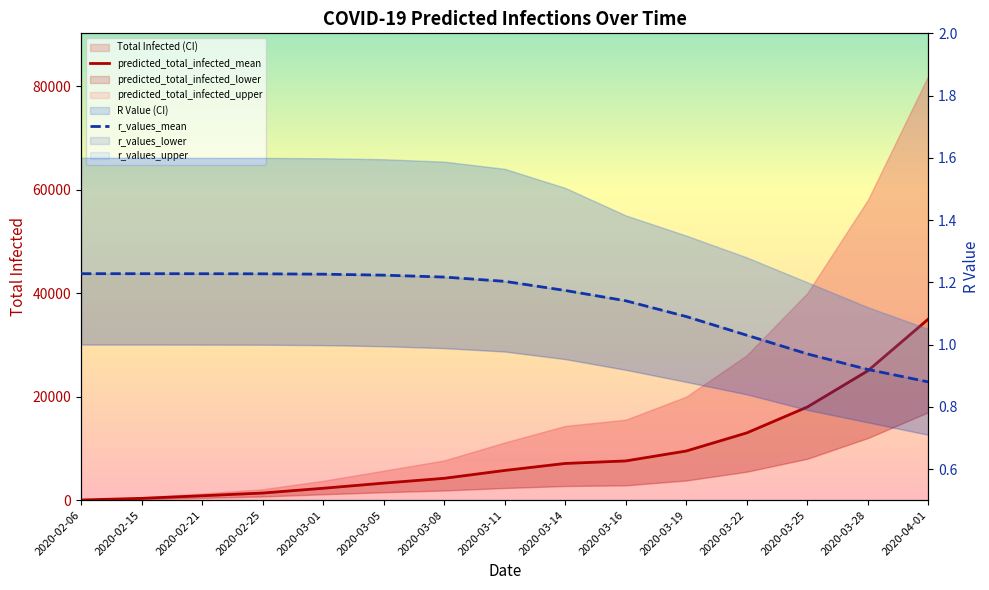

Which series has the largest total across all categories?

predicted_total_infected_mean